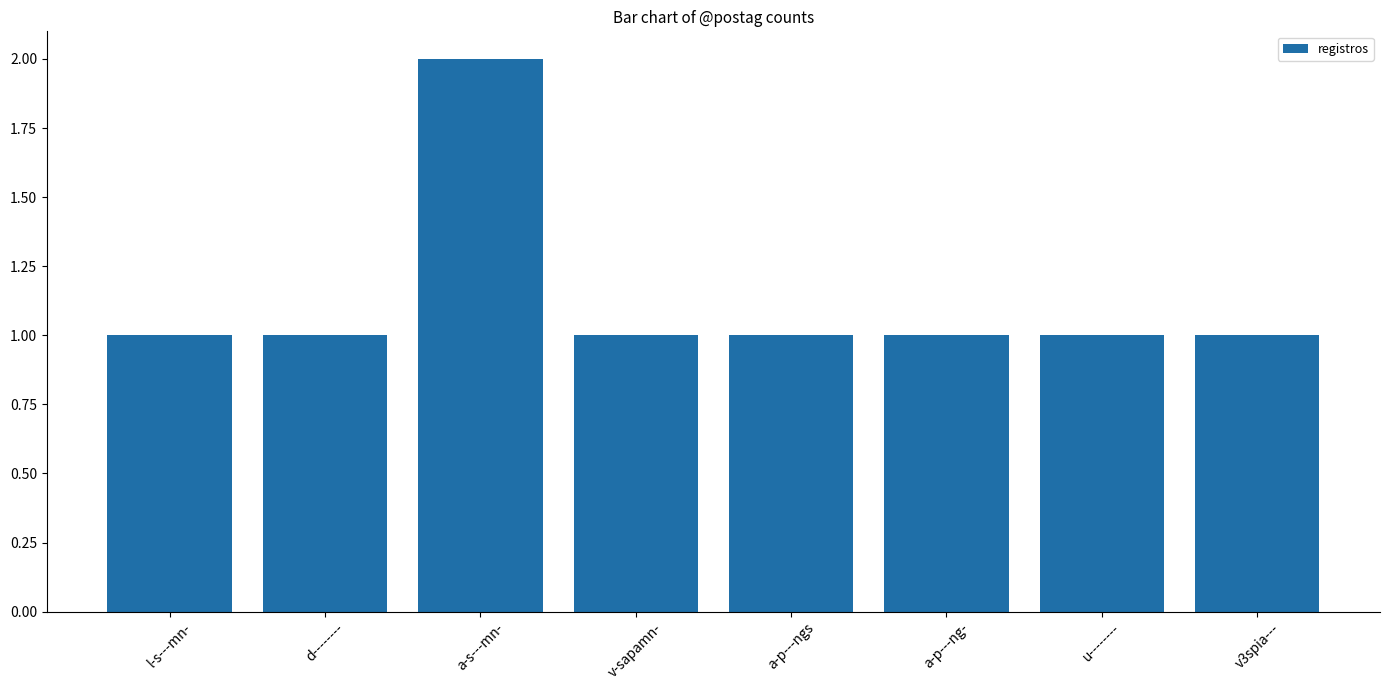

Are the bars grouped side by side (vs. stacked)?

No